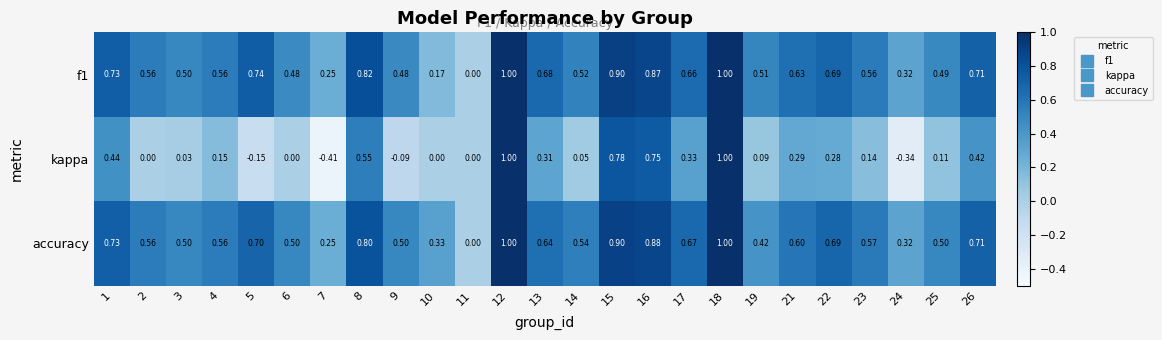

Which series has the largest total across all categories?

accuracy